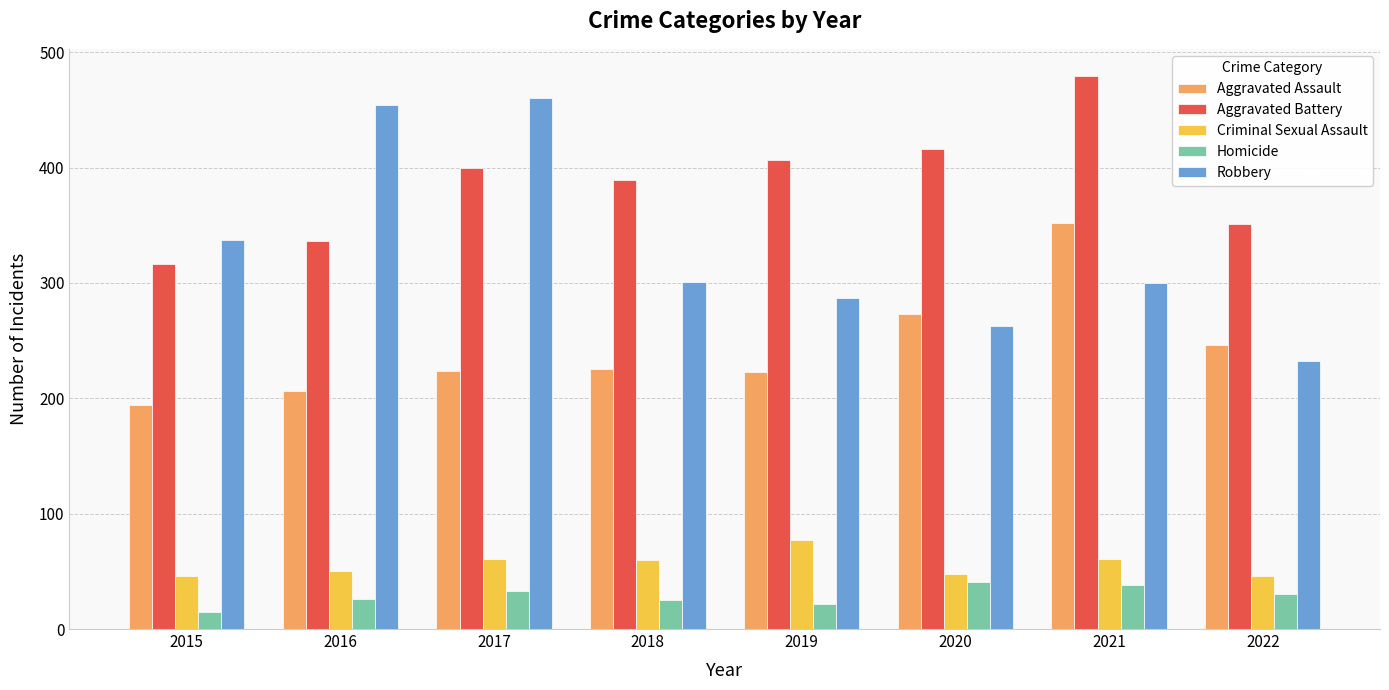

The Aggravated Assault series shows 388 at 2018. True or false?

False